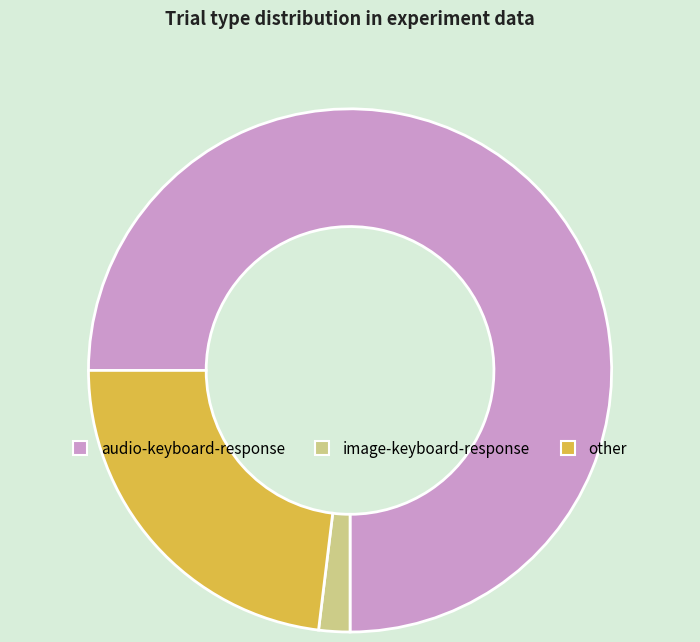

What is the majority slice?

audio-keyboard-response